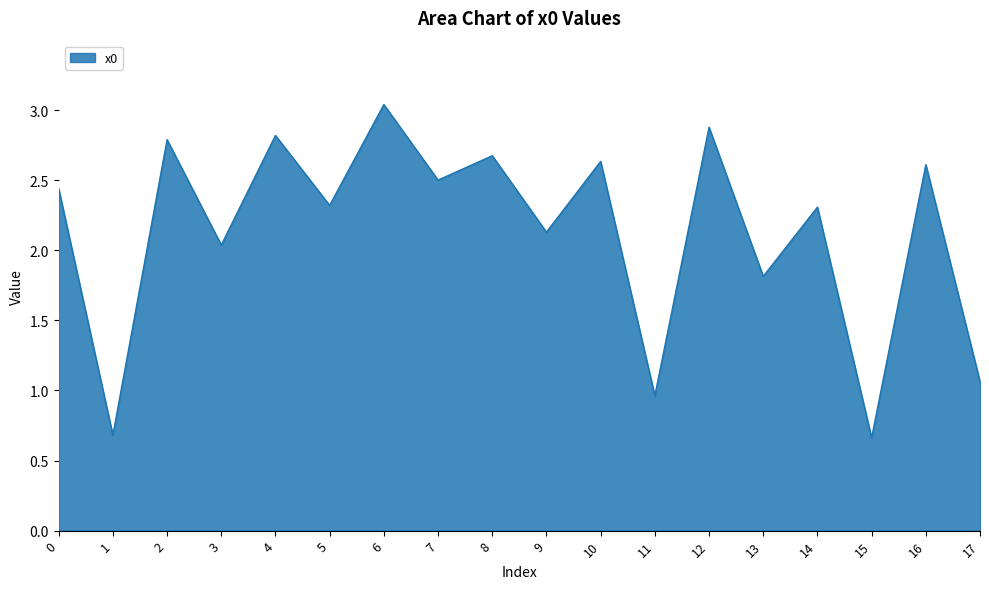

What is the sum of all values?

38.4